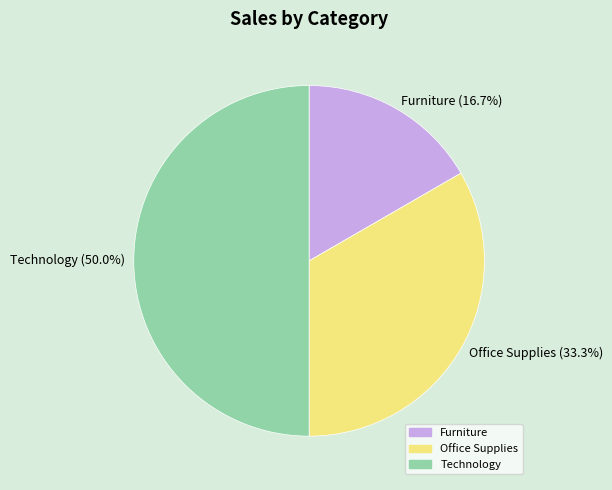

Rank the categories by value from lowest to highest.

Furniture, Office Supplies, Technology